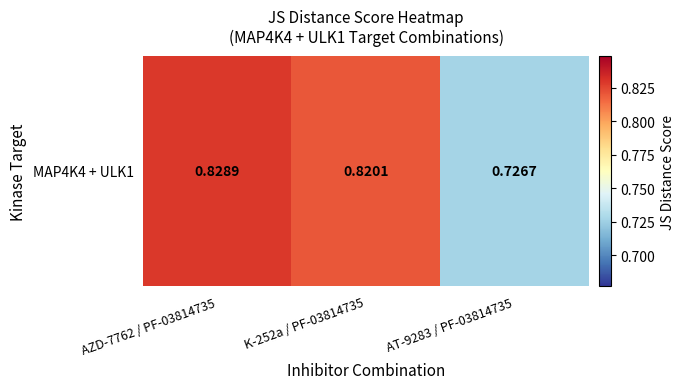

Reading right to left, list all the values displayed in this chart.

AT-9283 / PF-03814735=0.7	K-252a / PF-03814735=0.8	AZD-7762 / PF-03814735=0.8